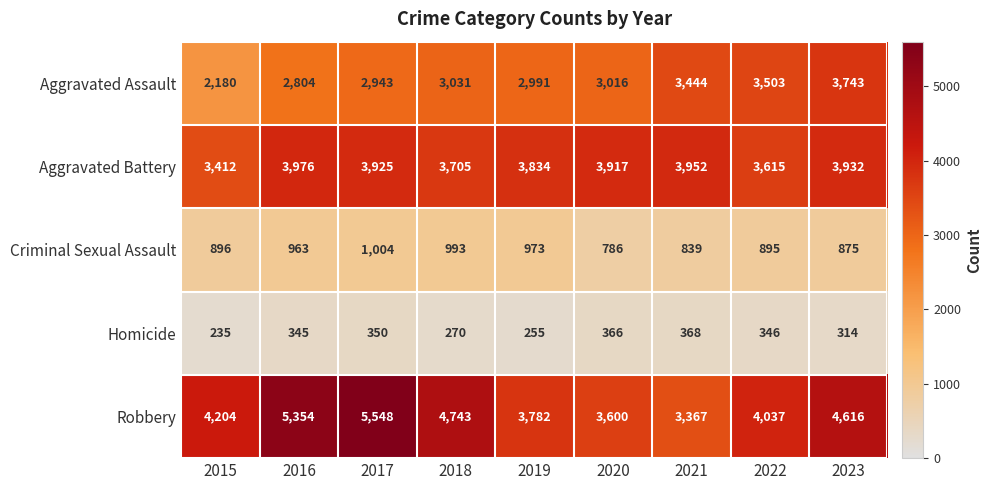

What value does the Homicide series have at 2018?

270